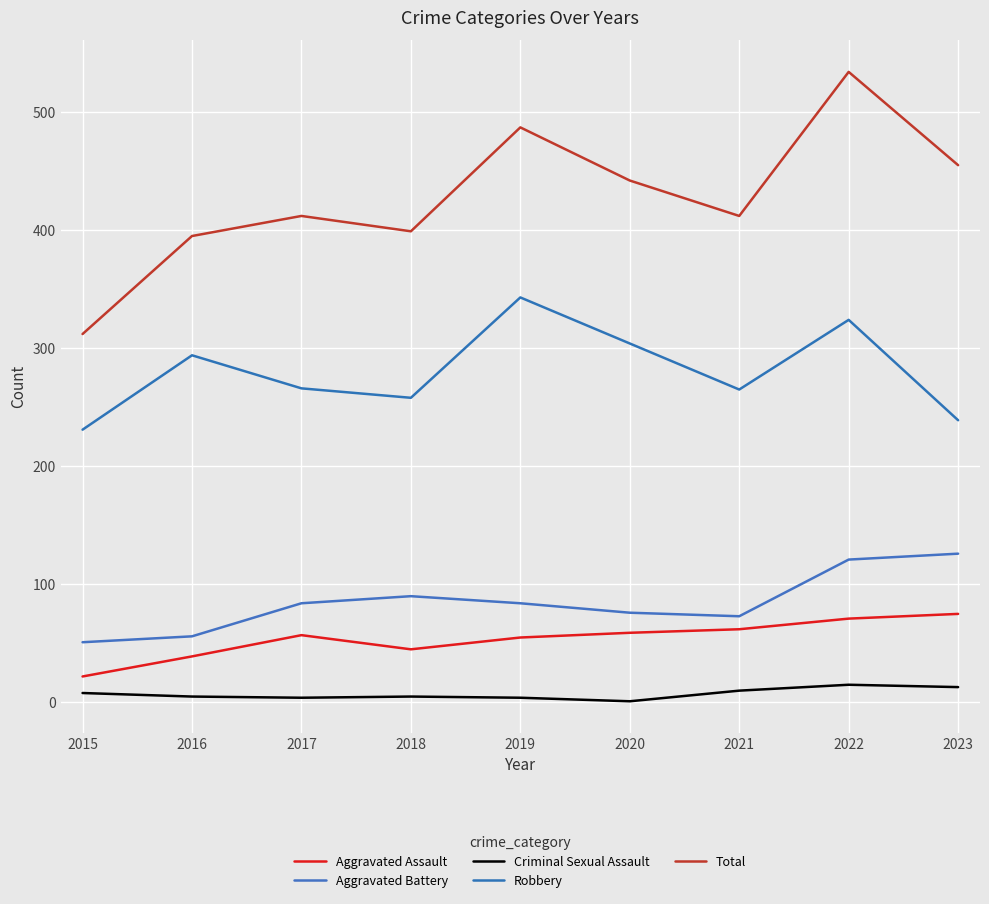

True or false: Total and Robbery cross at least once.

False